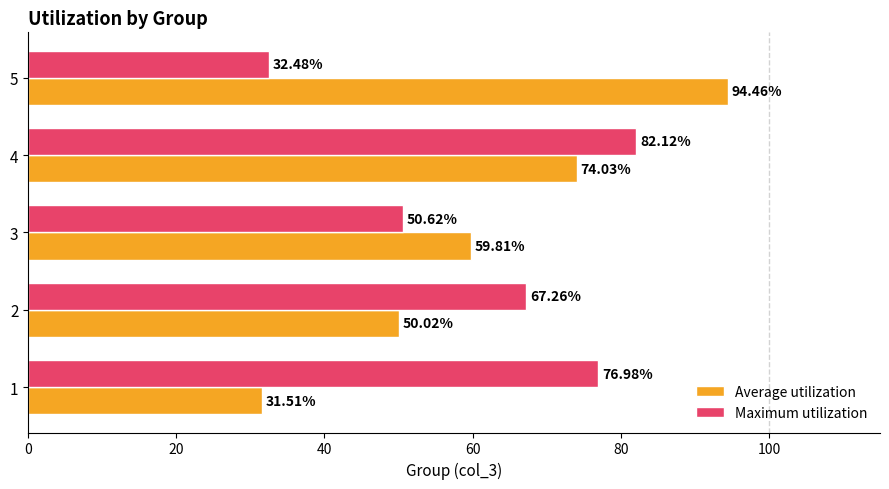

At which category is the sum across all series the highest?

4